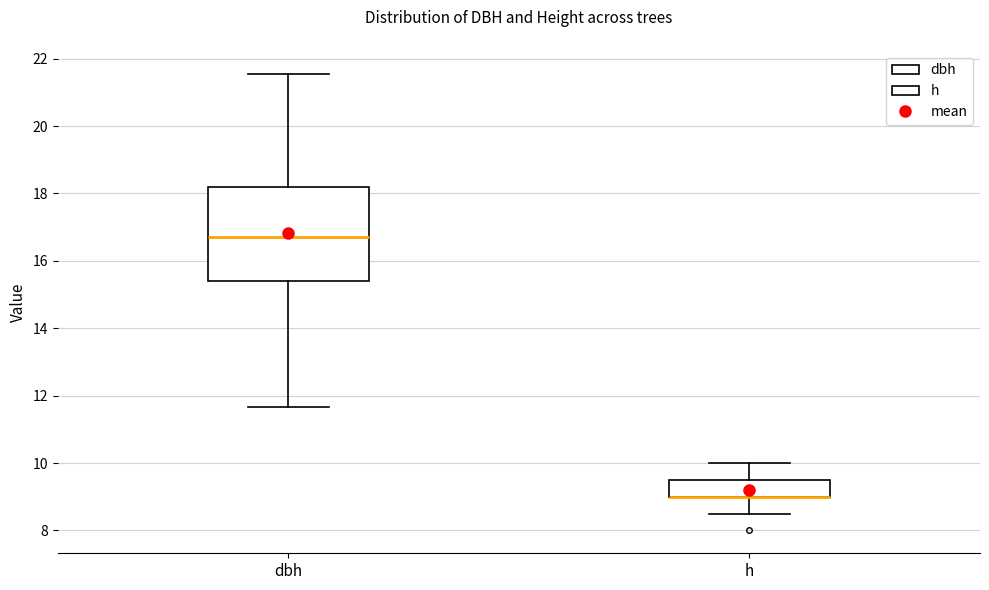

Reading left to right, read every box against the y-axis: the position of its median line, the range the box covers, and the ends of its whiskers. The values are not printed on the chart, so give them approximately, as read against the axis.

dbh: median 16.8, box 15.4 to 18.2, whiskers 11.6 to 21.6
h: median 9.0 (drawn on the box's lower edge), box 9.0 to 9.6, whiskers 8.6 to 10.0